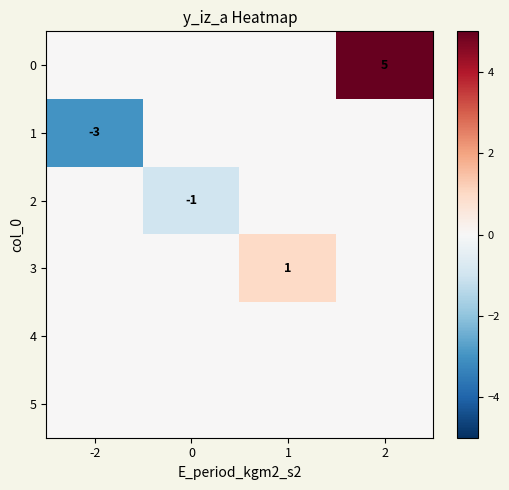

True or false: 1 has a value of -3 at -2.

True